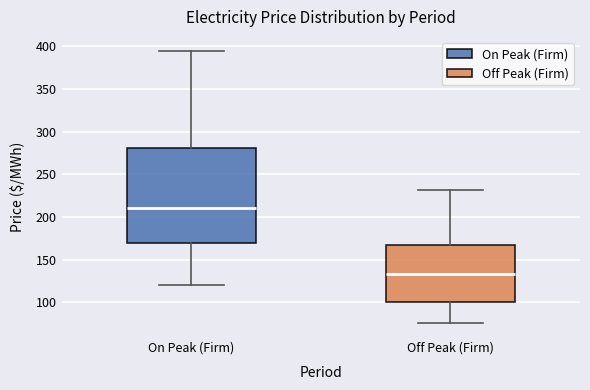

Where is the lower edge of the box for Off Peak (Firm) on the y-axis? The values are not printed on the chart, so give them approximately, as read against the axis.

100